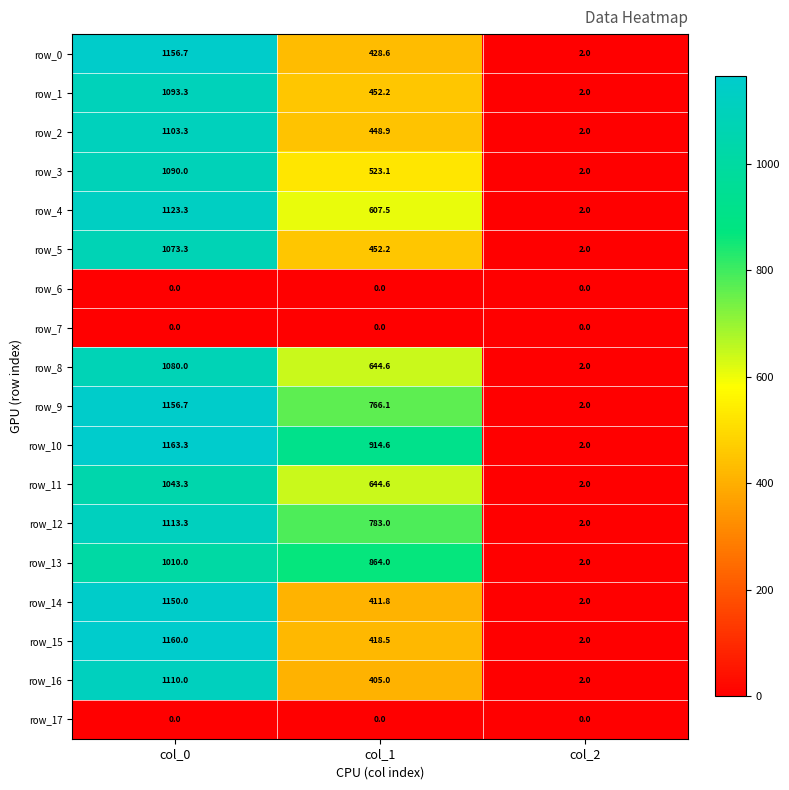

Which category has the lowest value in the row_11 series?

col_2